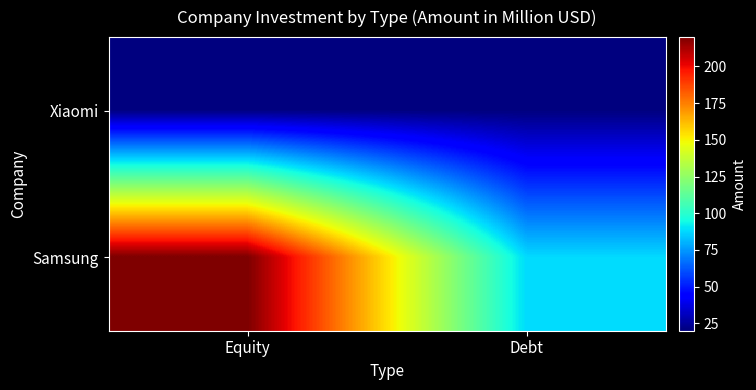

Reading left to right, what are all the values shown in this chart?

Xiaomi: Equity=20.6	Debt=20.0
Samsung: Equity=220.0	Debt=88.0